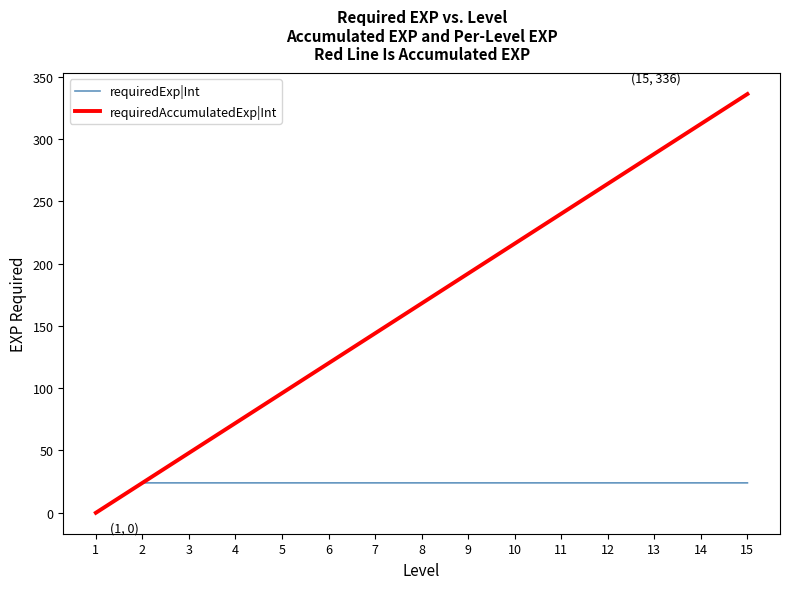

Which category has the highest value across all series?

15